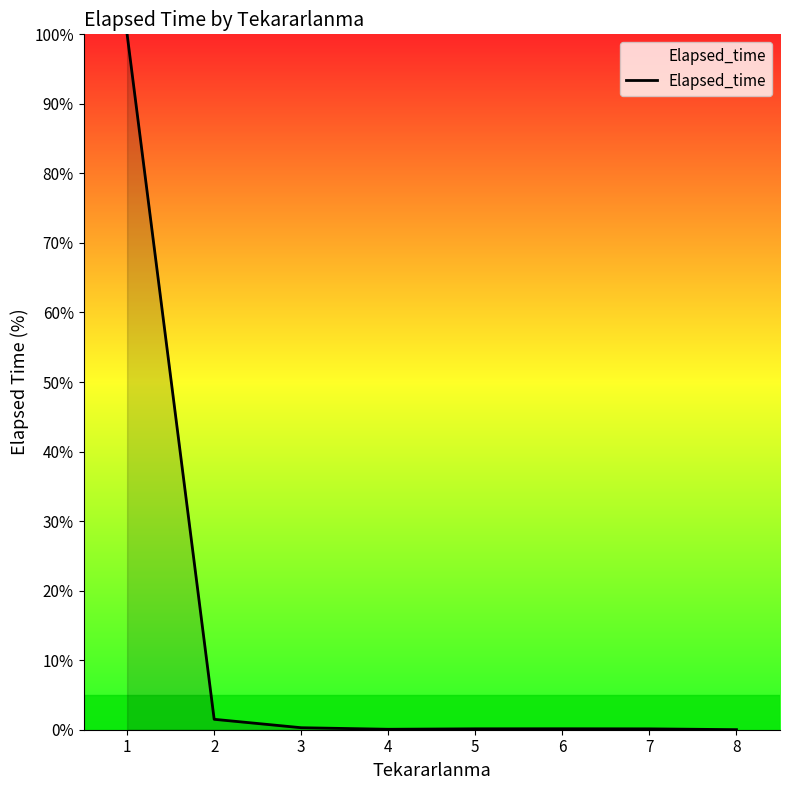

Read the value at 7.

0.1